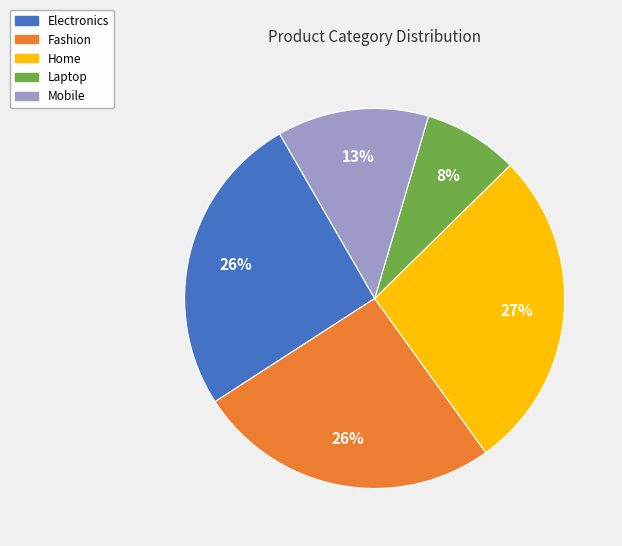

To the nearest percent, what is the difference between the Laptop and Home slice percentages?

19%